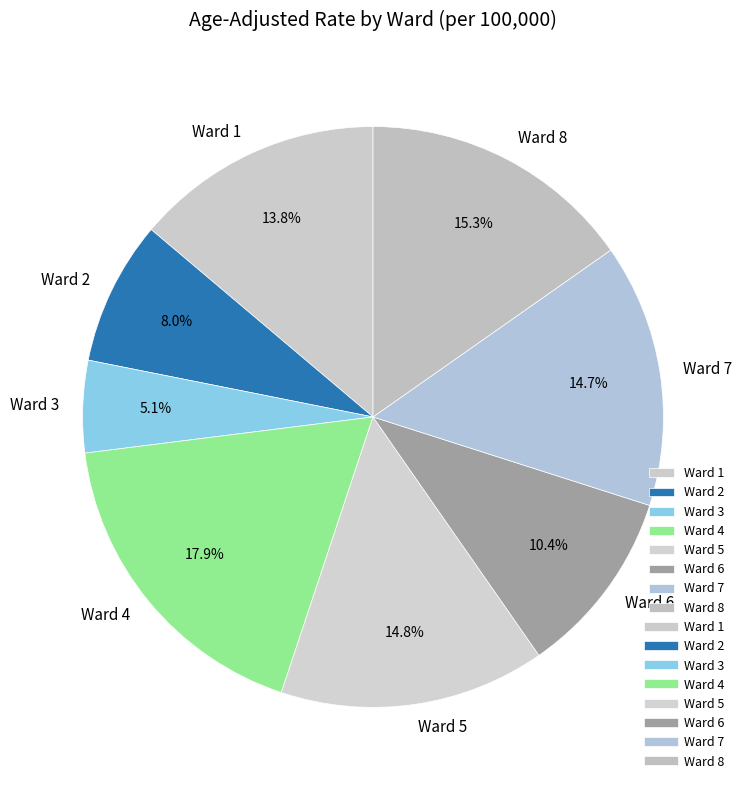

What is the largest slice in the pie chart?

Ward 4